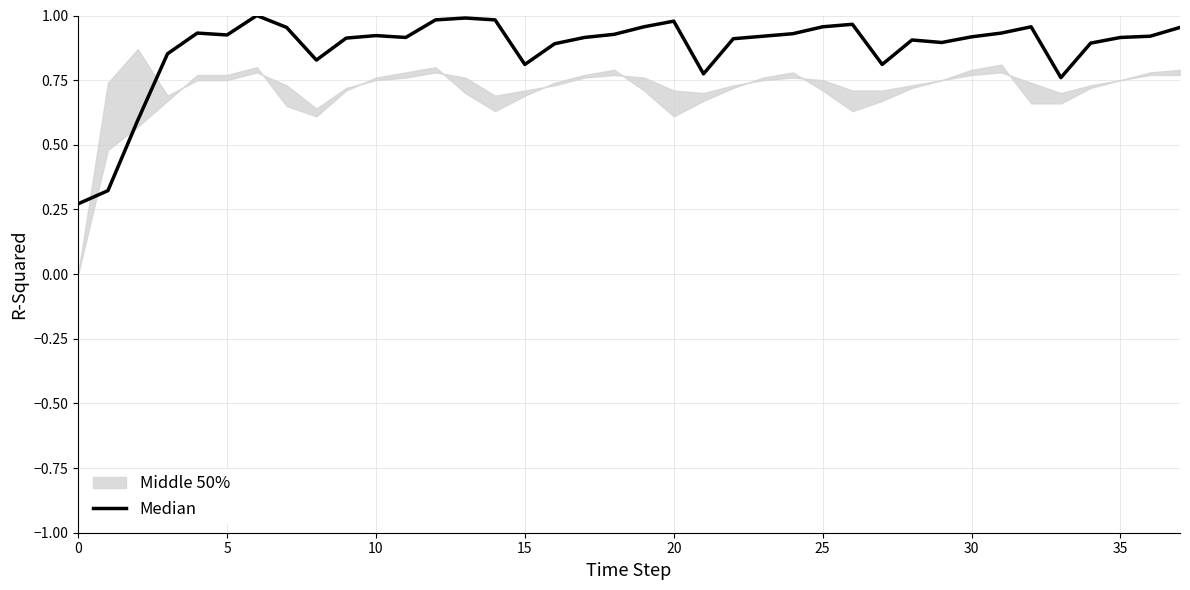

What is the value of the 28th point from the left?

0.8